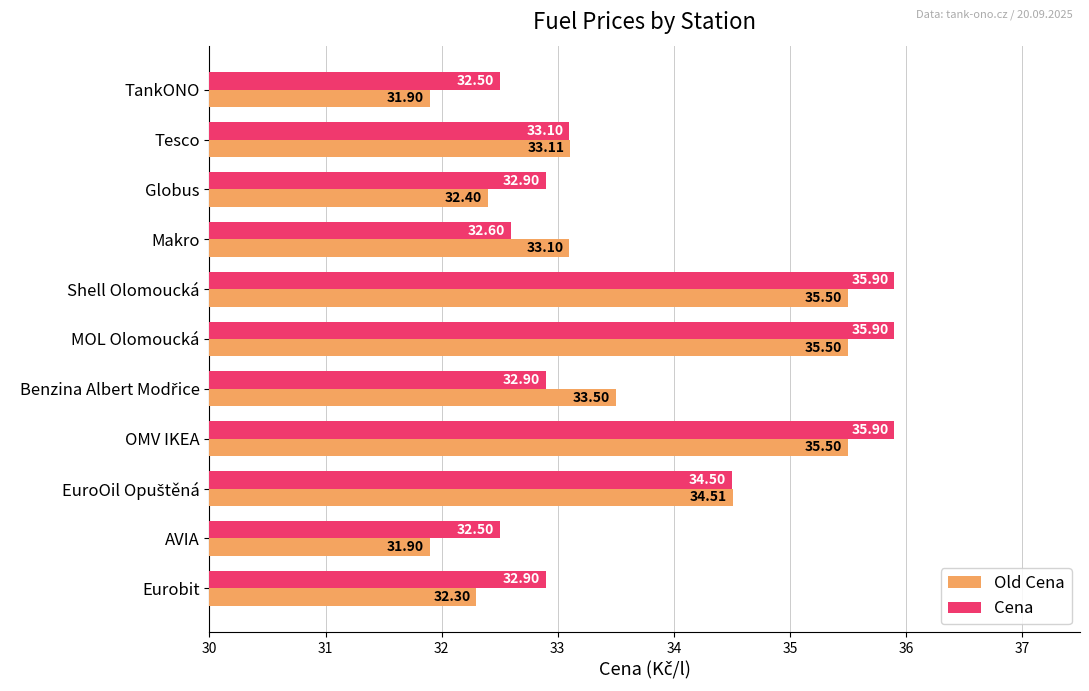

What is the sum of all Old Cena values?

369.2